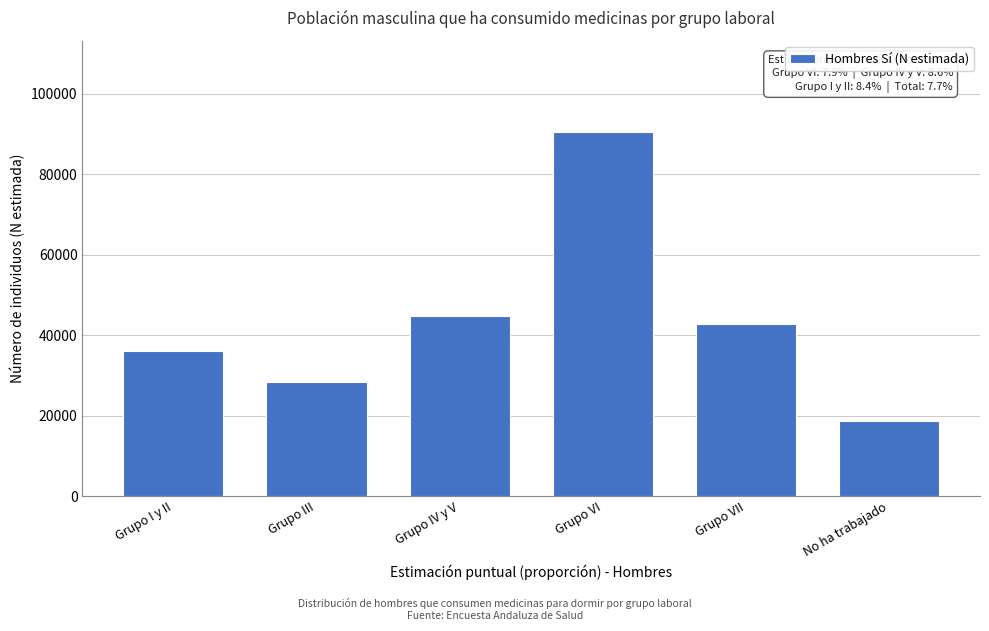

Reading left to right, extract all data points from this chart.

Grupo I y II=36104	Grupo III=28454	Grupo IV y V=44637	Grupo VI=90530	Grupo VII=42657	No ha trabajado=18751